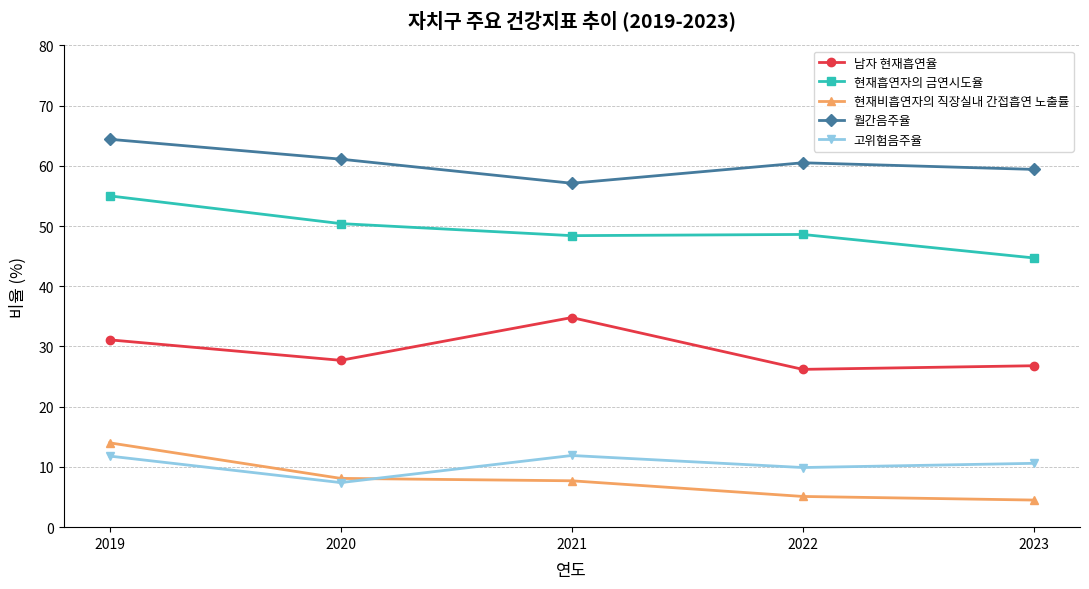

At which category does 현재흡연자의 금연시도율 reach its first local valley?

2021